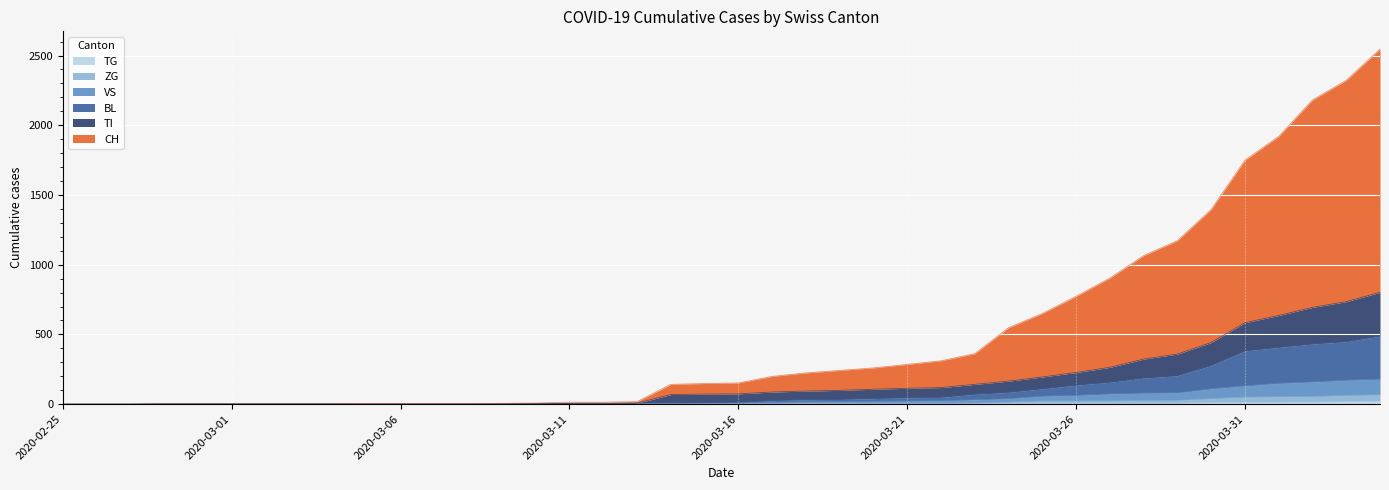

True or false: VS has more than 1 interior local peaks.

False